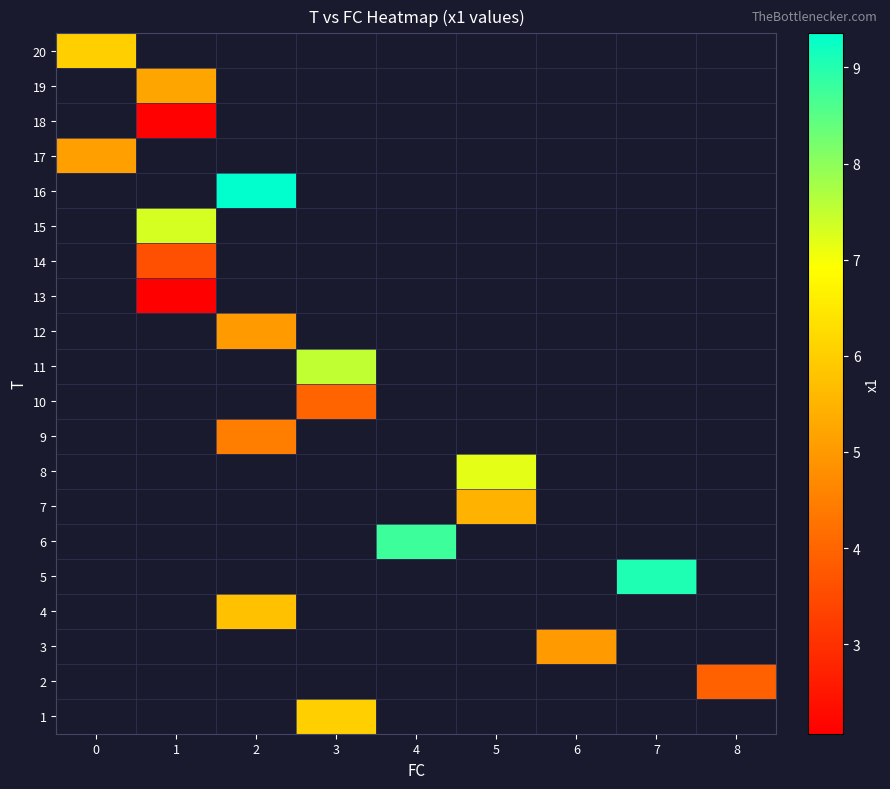

Is the value of 16 at 3 greater than the value of 3 at 7?

No